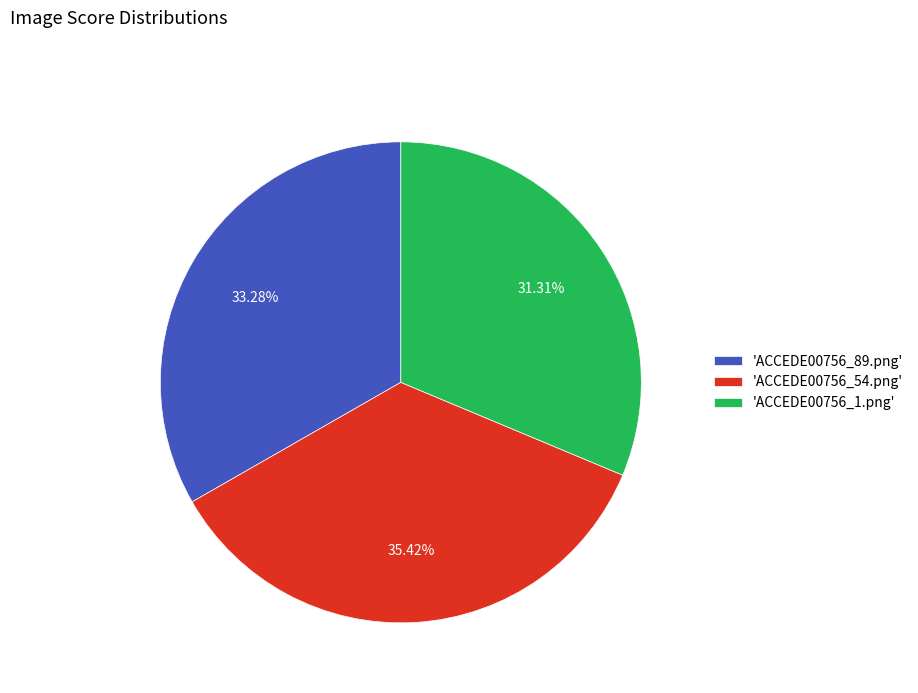

Is there any slice that represents more than half of the pie?

No